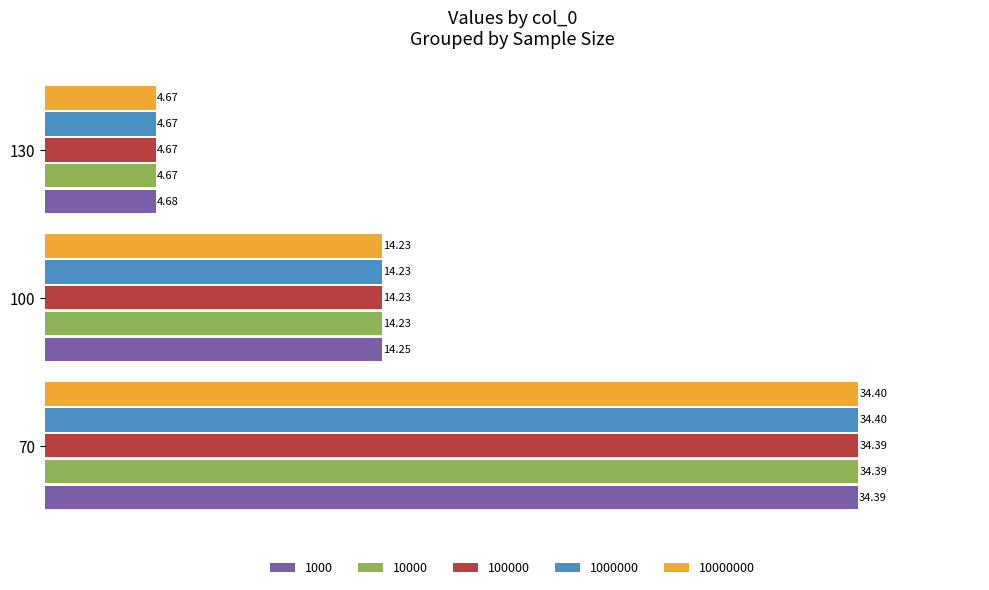

What are all the series names shown in the legend?

1000, 10000, 100000, 1000000, 10000000